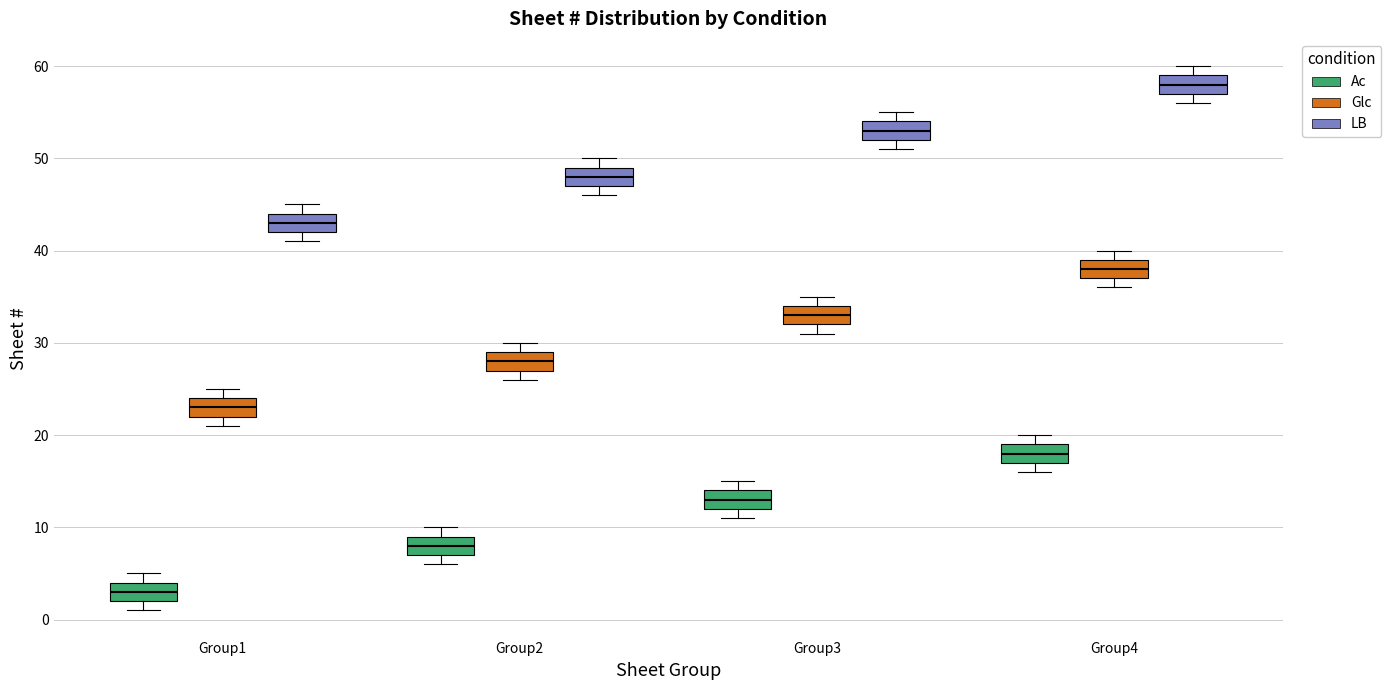

Reading left to right, transcribe this box plot: for each box, give where its median line is, the range the box spans, and where its two whiskers end, as read against the y-axis. The values are not printed on the chart, so give them approximately, as read against the axis.

Group1 (Ac): median 3, box 2 to 4, whiskers 1 to 5
Group1 (Glc): median 23, box 22 to 24, whiskers 21 to 25
Group1 (LB): median 43, box 42 to 44, whiskers 41 to 45
Group2 (Ac): median 8, box 7 to 9, whiskers 6 to 10
Group2 (Glc): median 28, box 27 to 29, whiskers 26 to 30
Group2 (LB): median 48, box 47 to 49, whiskers 46 to 50
Group3 (Ac): median 13, box 12 to 14, whiskers 11 to 15
Group3 (Glc): median 33, box 32 to 34, whiskers 31 to 35
Group3 (LB): median 53, box 52 to 54, whiskers 51 to 55
Group4 (Ac): median 18, box 17 to 19, whiskers 16 to 20
Group4 (Glc): median 38, box 37 to 39, whiskers 36 to 40
Group4 (LB): median 58, box 57 to 59, whiskers 56 to 60